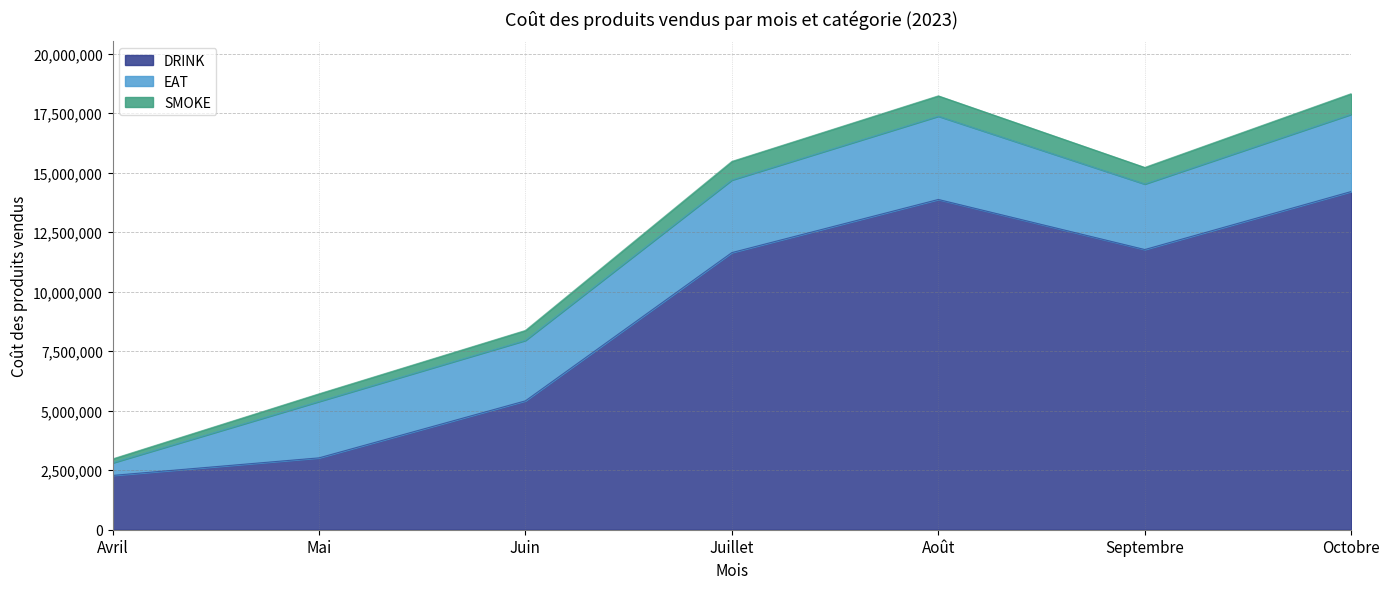

The DRINK series shows 8663394 at Juin. True or false?

False